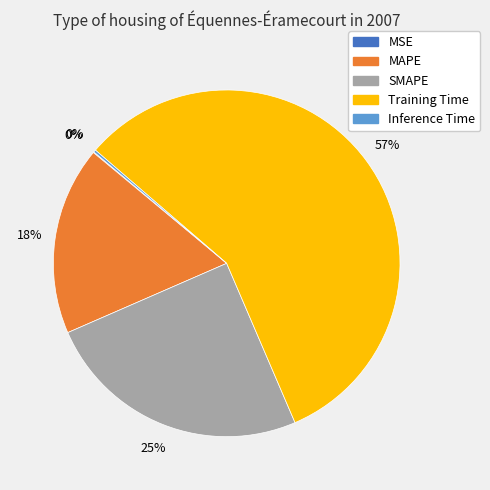

Does Training Time account for over 50% of the chart?

Yes